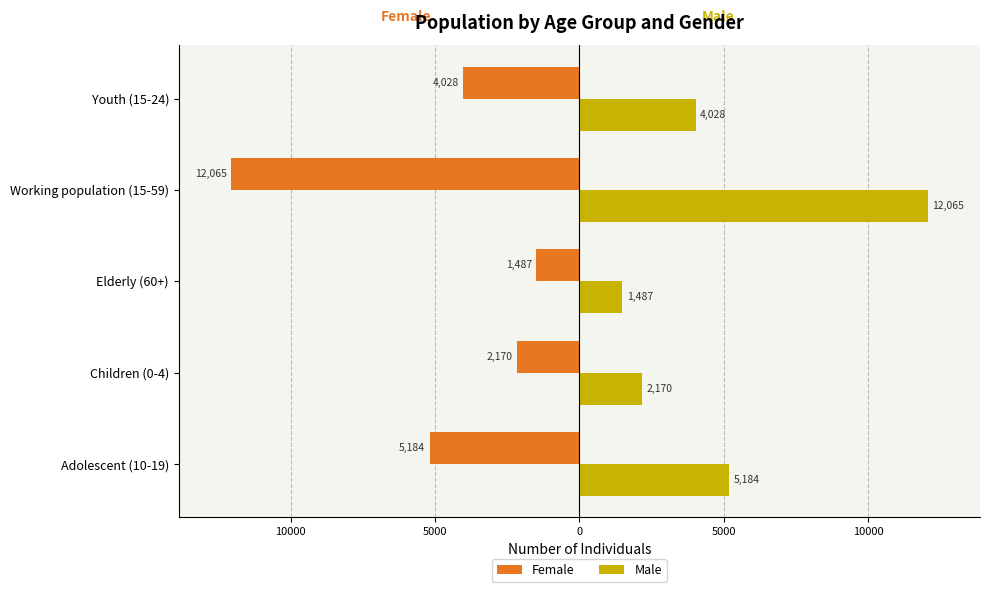

Which series has the largest range (max minus min)?

Female